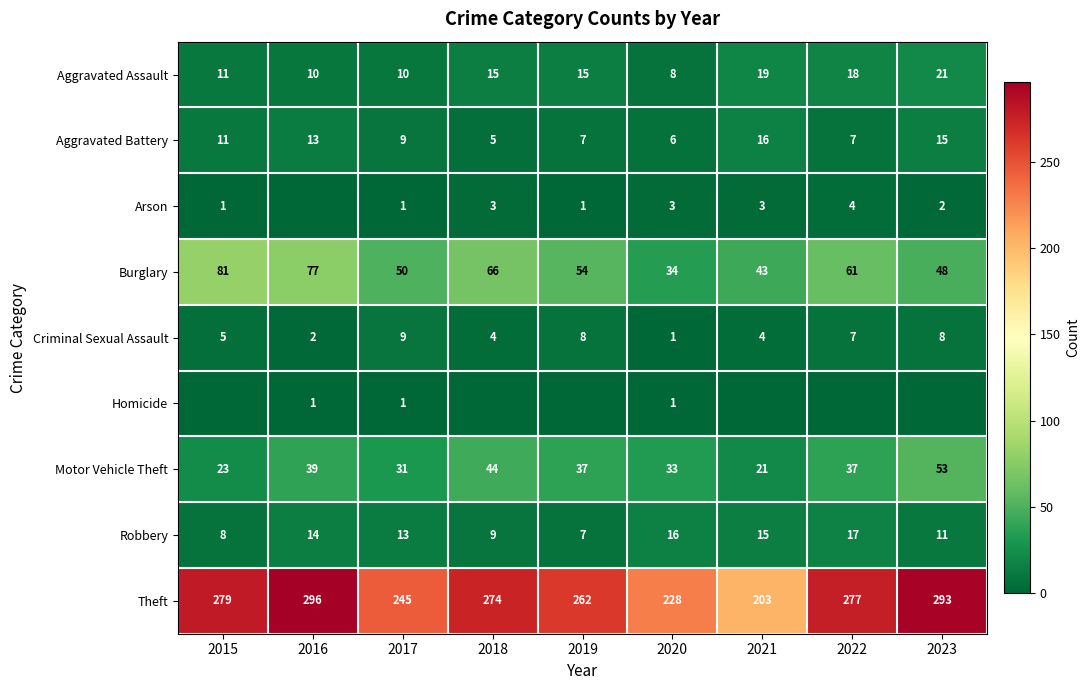

Is the value of Motor Vehicle Theft at 2018 greater than the value of Aggravated Battery at 2018?

Yes